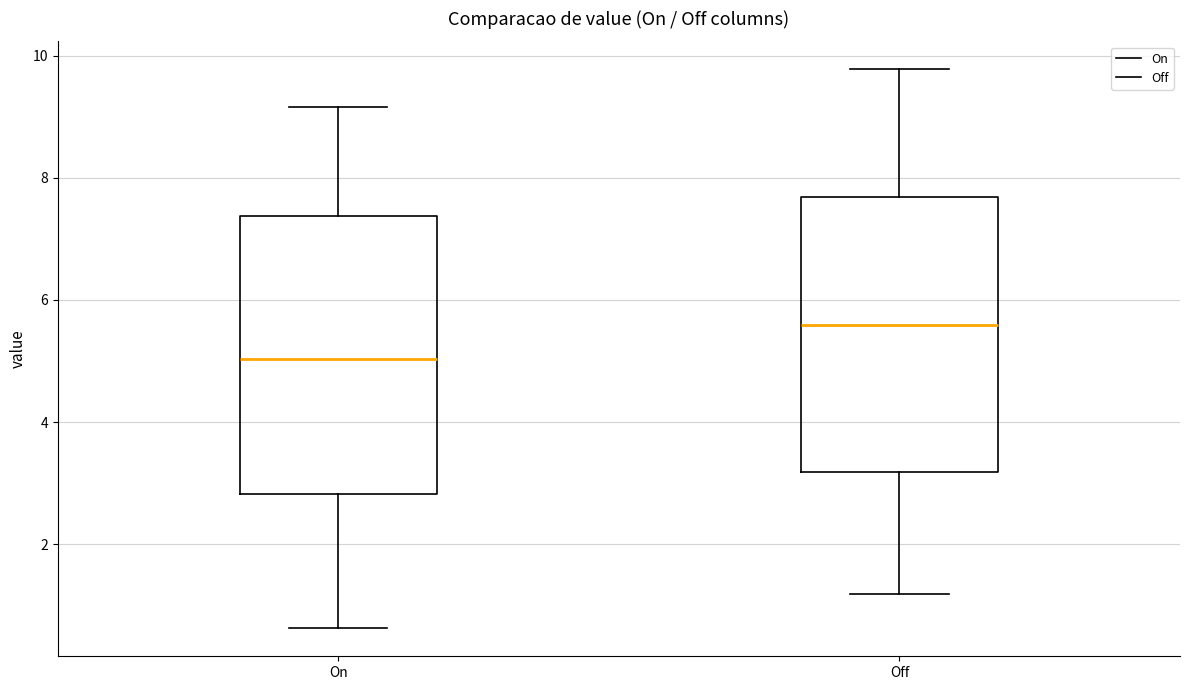

Reading left to right, transcribe this box plot: for each box, give where its median line is, the range the box spans, and where its two whiskers end, as read against the y-axis. The values are not printed on the chart, so give them approximately, as read against the axis.

On: median 5.0, box 2.8 to 7.4, whiskers 0.6 to 9.2
Off: median 5.6, box 3.2 to 7.6, whiskers 1.2 to 9.8